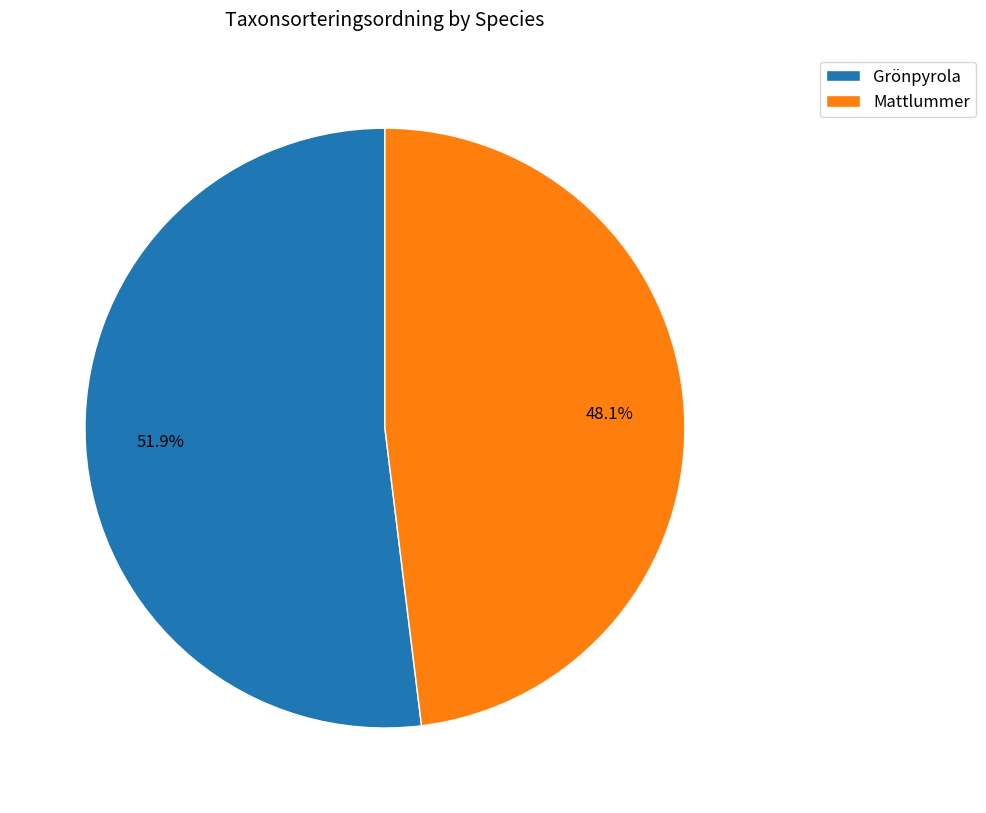

Approximately how many times larger is the value at Grönpyrola compared to Mattlummer?

1.1